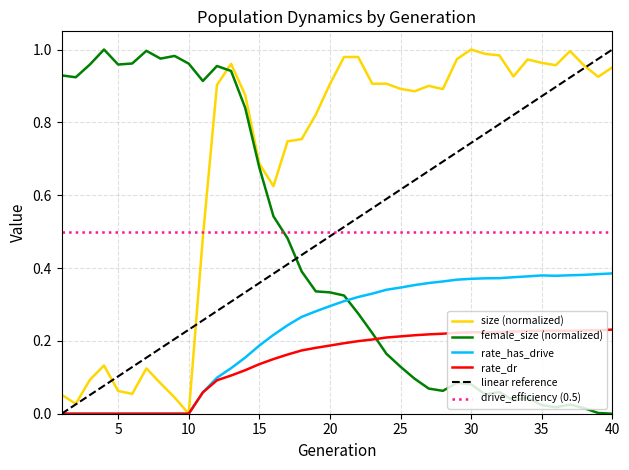

Does the chart display data point markers on the line(s)?

No